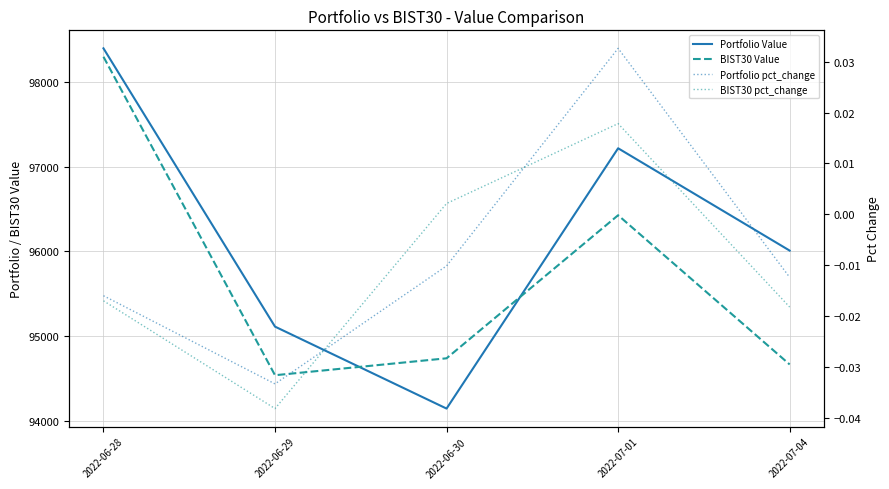

What is the sum of all Portfolio Value values?

480881.6